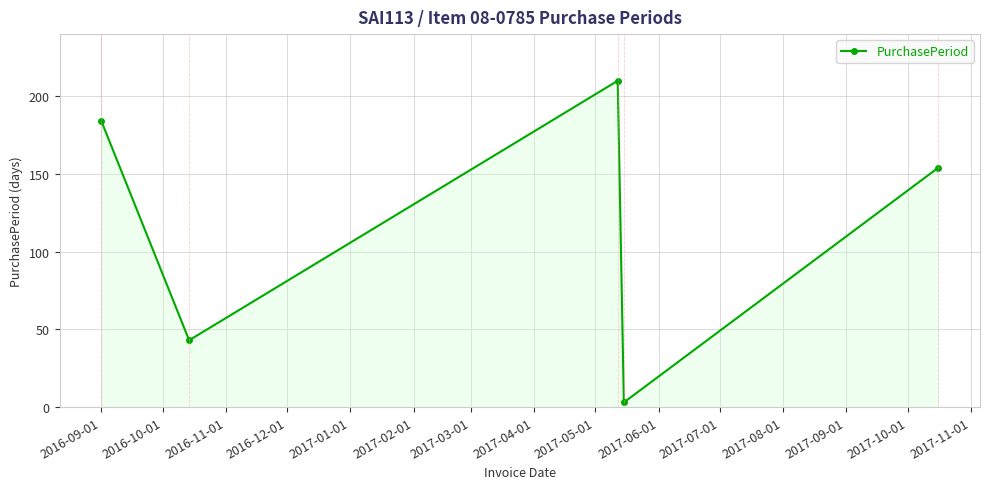

What is the average value?

119